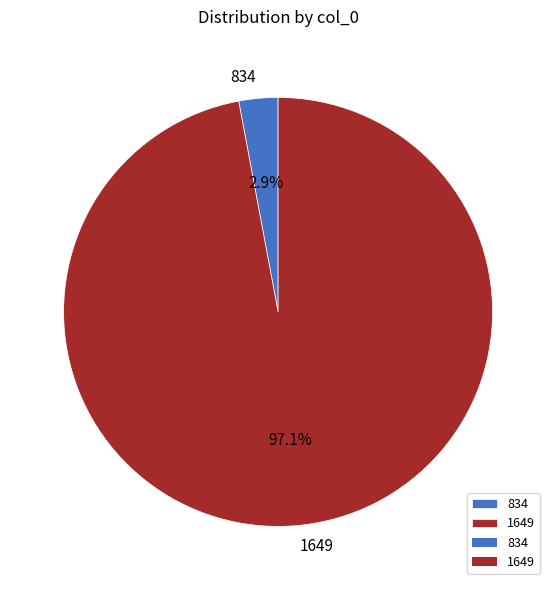

Between 834 and 1649, which is larger?

1649